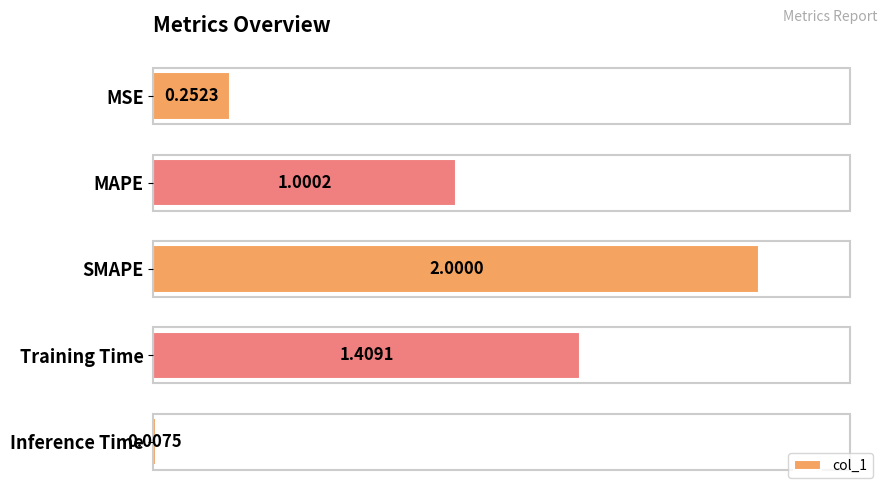

What is the greatest value displayed?

2.0